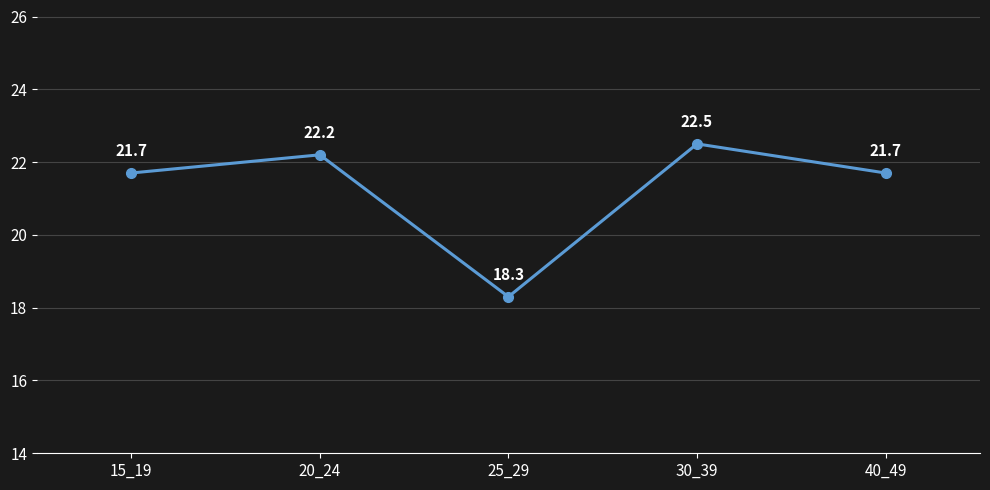

What is the maximum value shown in the chart?

22.5